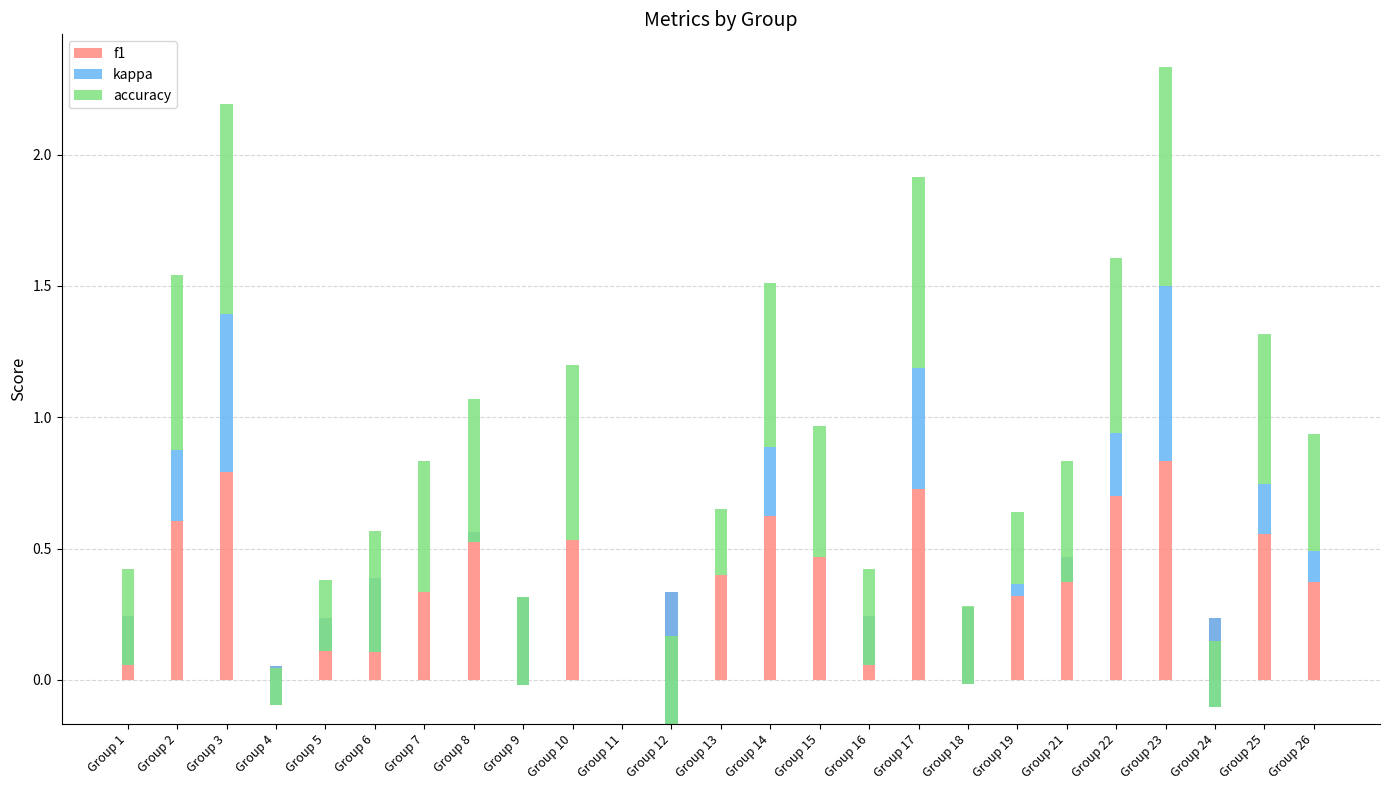

Which label corresponds to the largest value in the chart?

Group 23